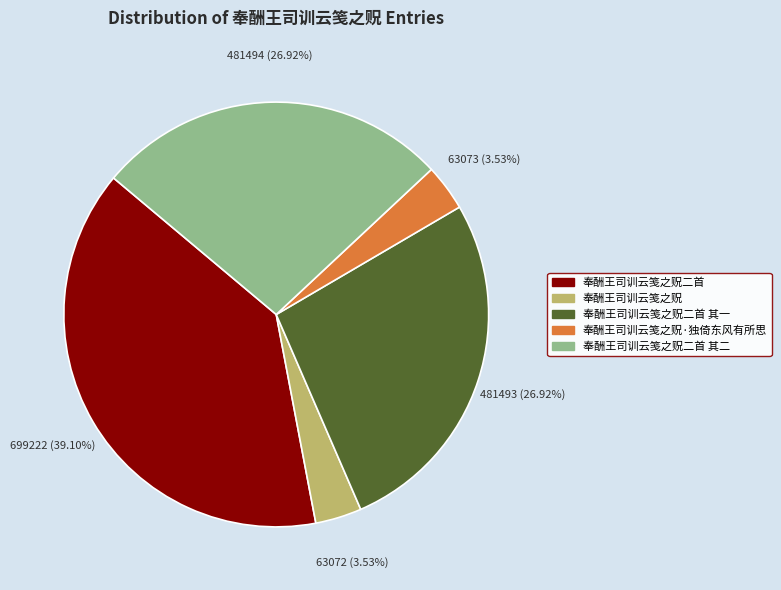

Approximately how many times larger is the value at 奉酬王司训云笺之贶二首 compared to 奉酬王司训云笺之贶二首 其一?

1.5